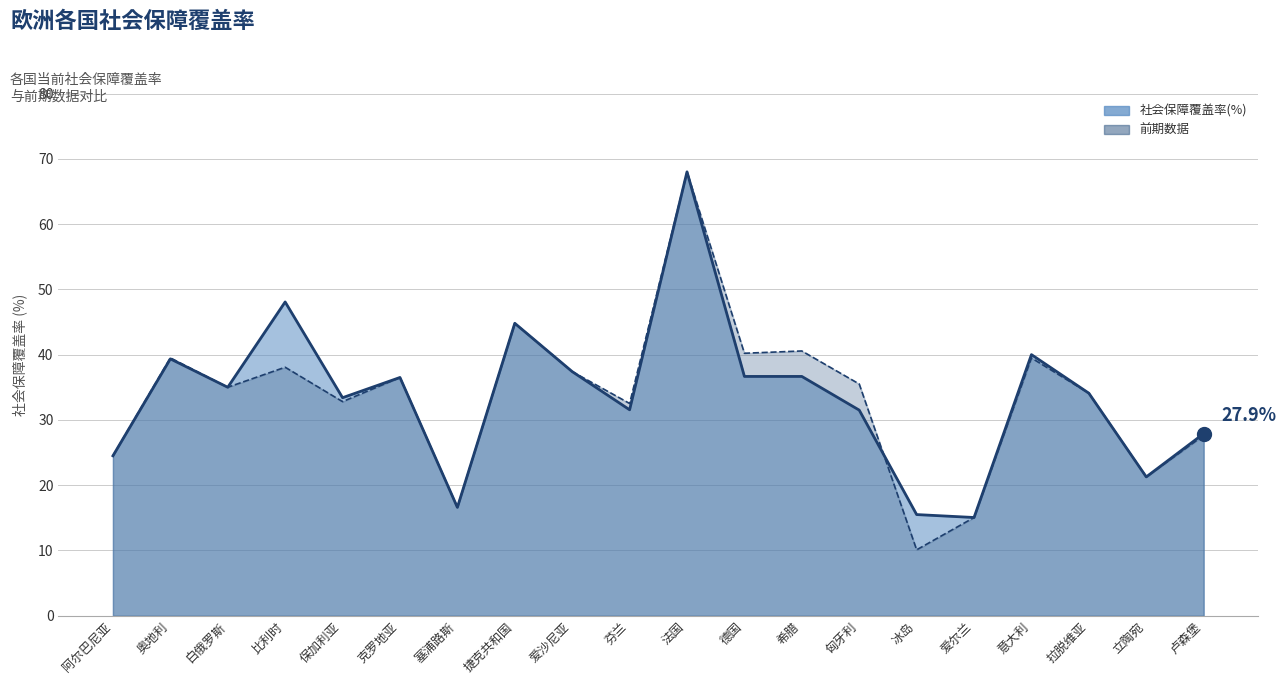

How many distinct data groups are displayed?

2